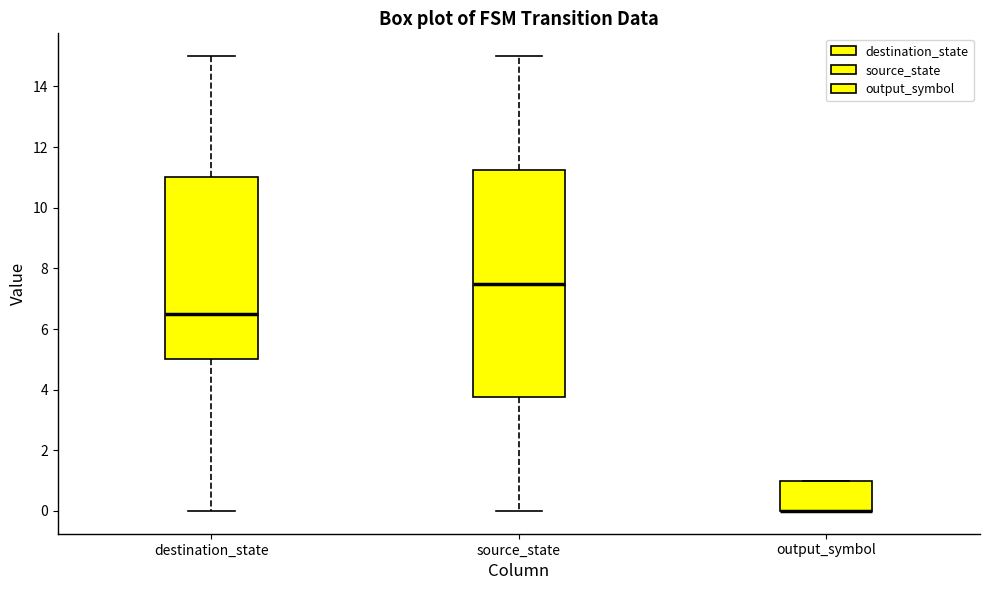

Reading left to right, read every box against the y-axis: the position of its median line, the range the box covers, and the ends of its whiskers. The values are not printed on the chart, so give them approximately, as read against the axis.

destination_state: median 6.6, box 5.0 to 11.0, whiskers 0.0 to 15.0
source_state: median 7.6, box 3.8 to 11.2, whiskers 0.0 to 15.0
output_symbol: median 0.0 (drawn on the box's lower edge), box 0.0 to 1.0, whiskers 0.0 to 1.0